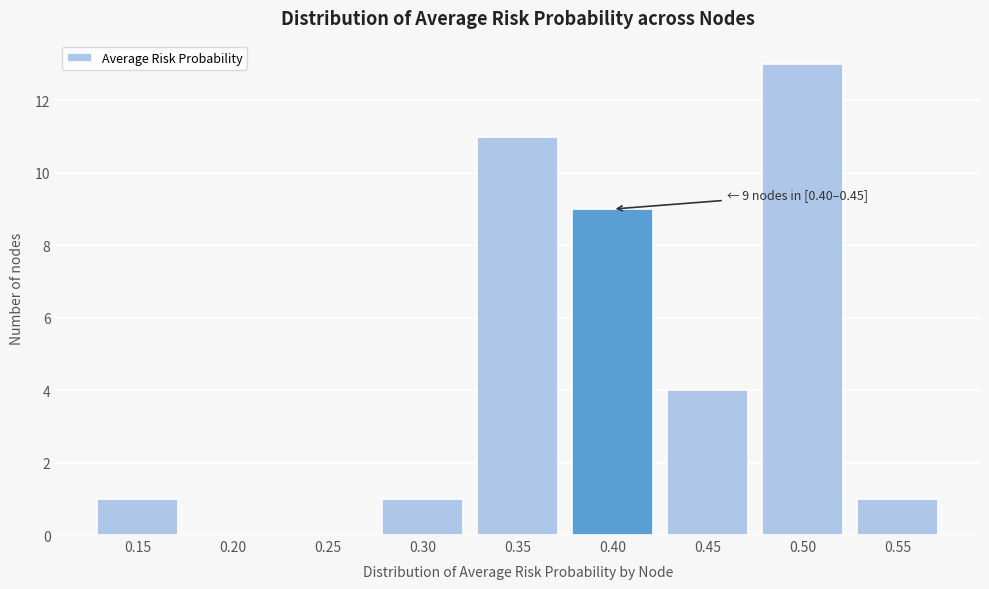

Reading left to right, transcribe all the data shown in this chart.

0.15=1	0.20=0	0.25=0	0.30=1	0.35=11	0.40=9	0.45=4	0.50=13	0.55=1